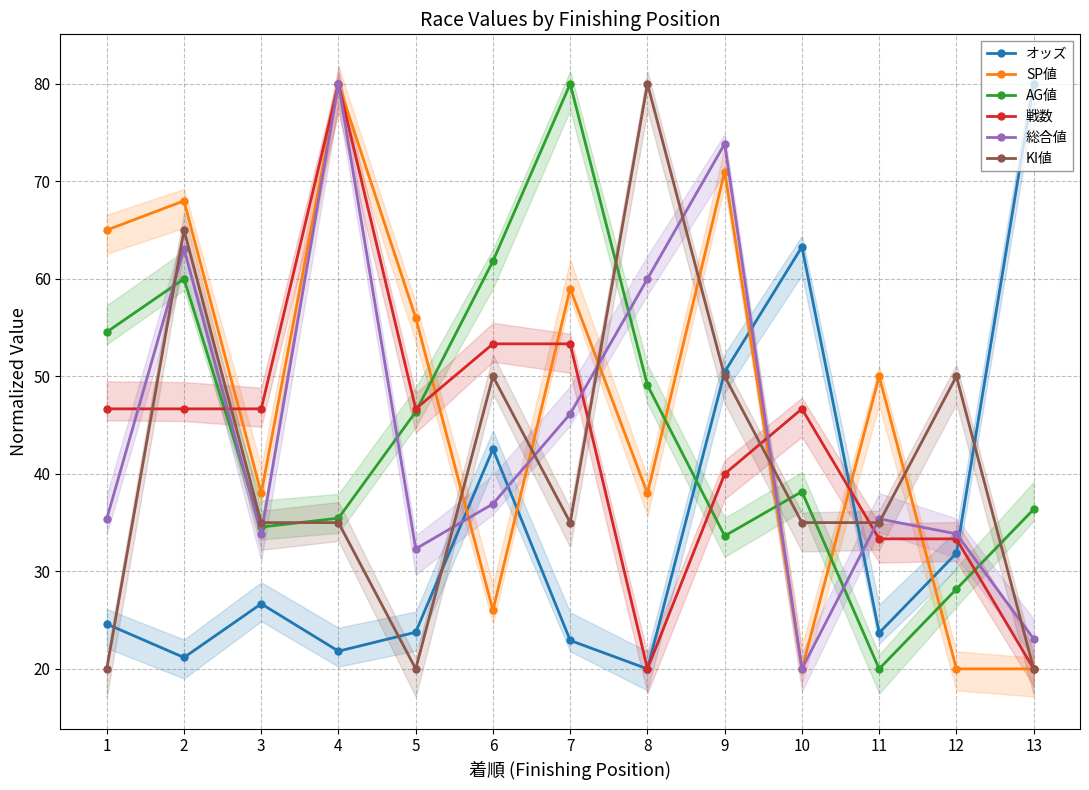

How many lines are shown in the chart?

6